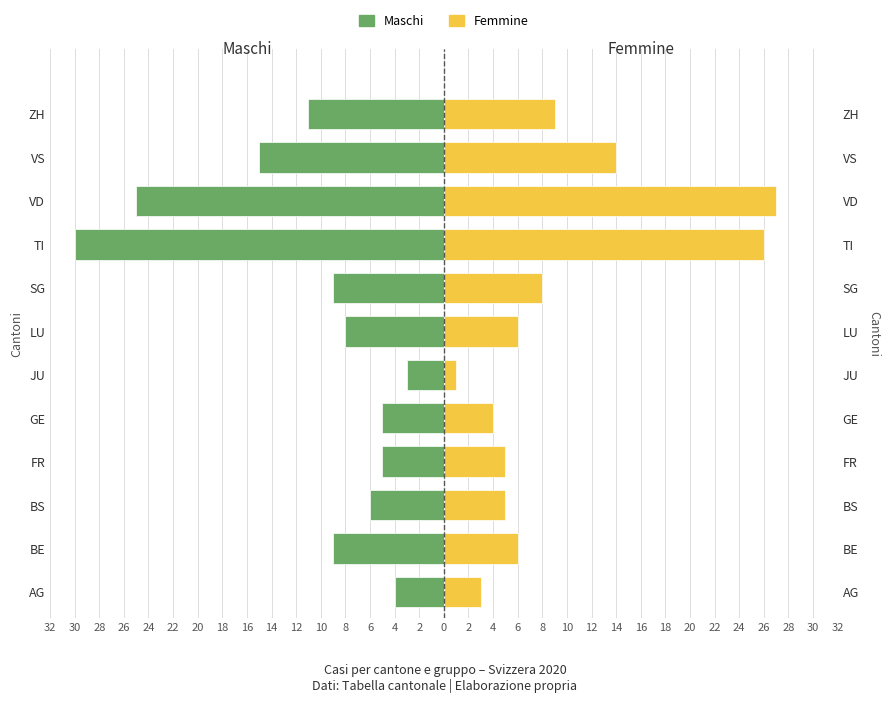

How many data points does each series have?

12